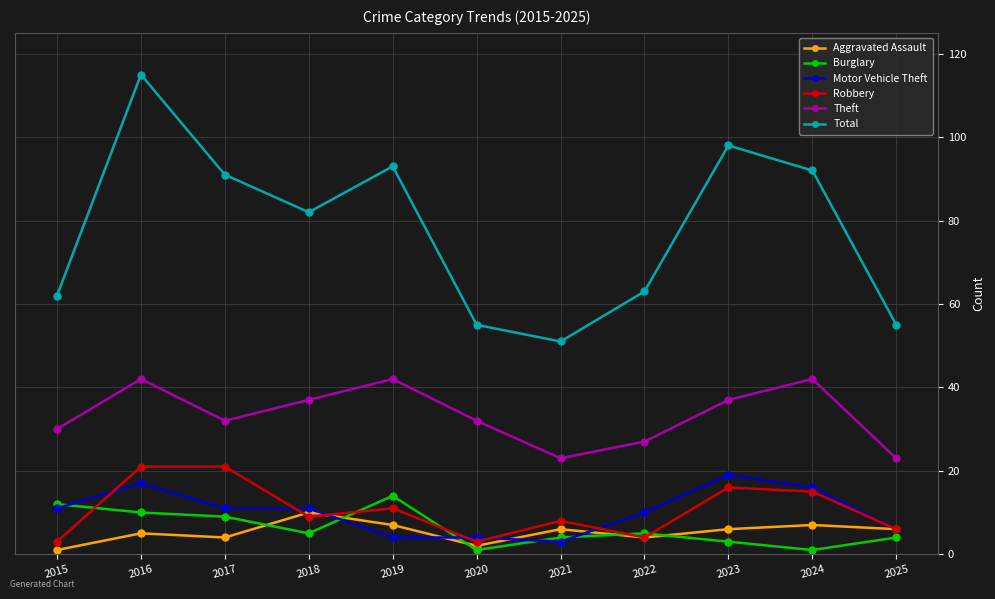

Is it true that Motor Vehicle Theft equals 11 at 2015?

True